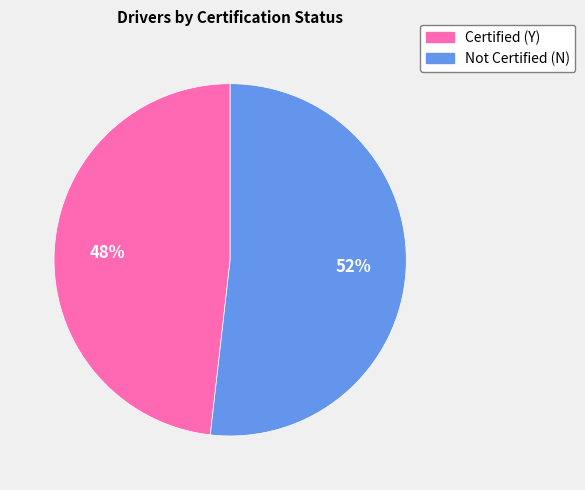

Does any single category account for the majority?

Yes